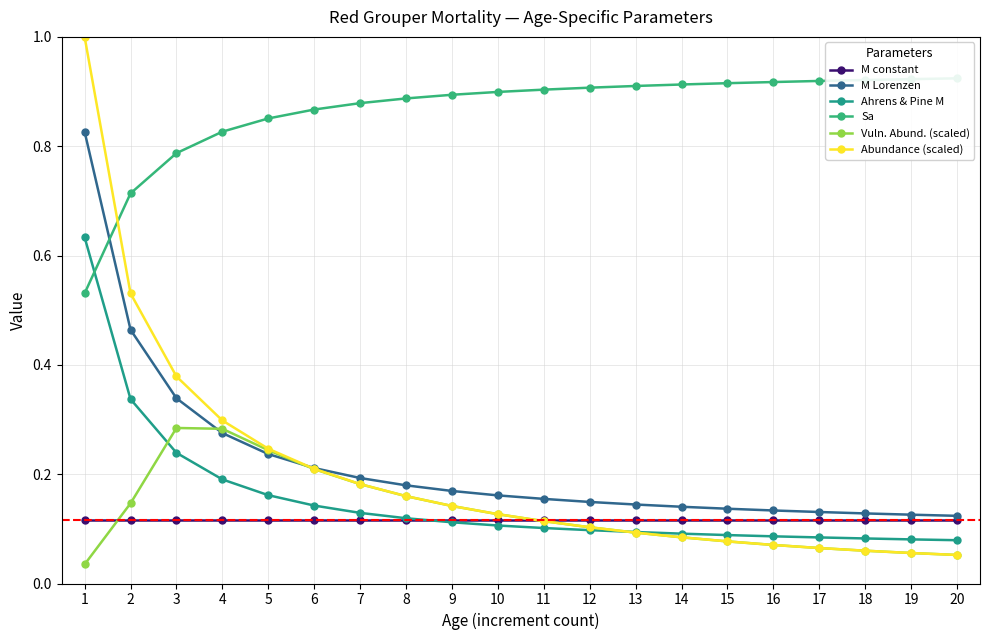

True or false: Ahrens & Pine M has a value of 0.1 at 13.

True